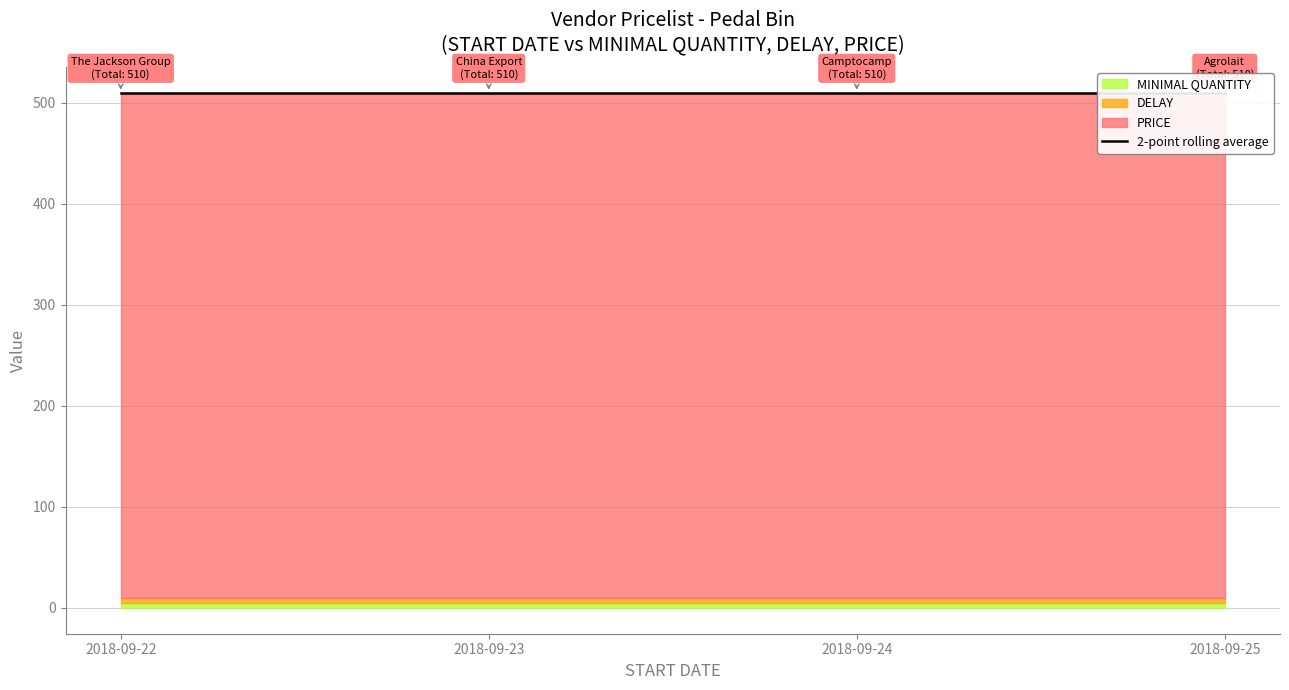

What are all the series names shown in the legend?

MINIMAL QUANTITY, DELAY, PRICE